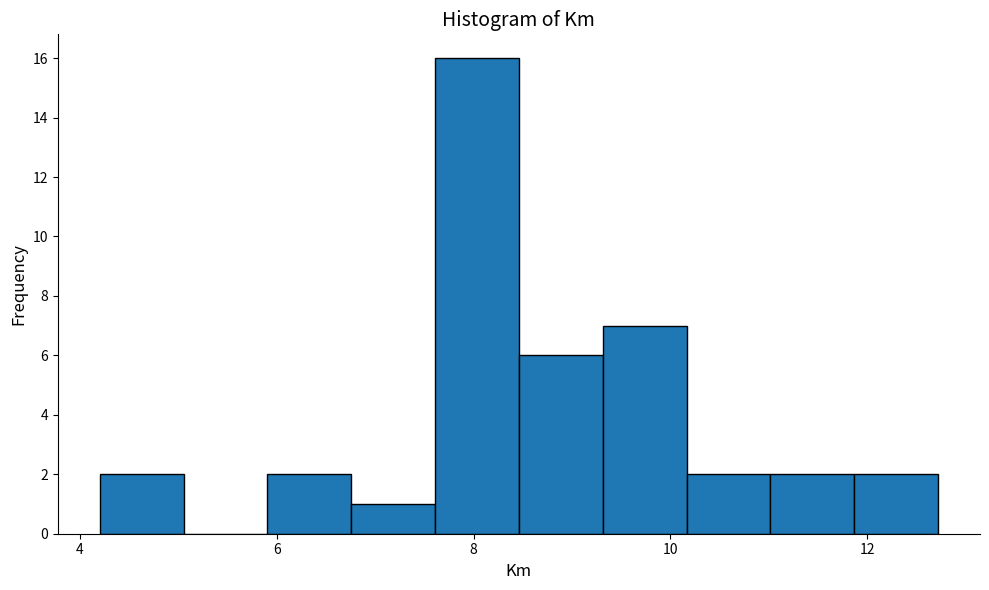

Which range on the x-axis has the tallest bar?

7.6 to 8.4